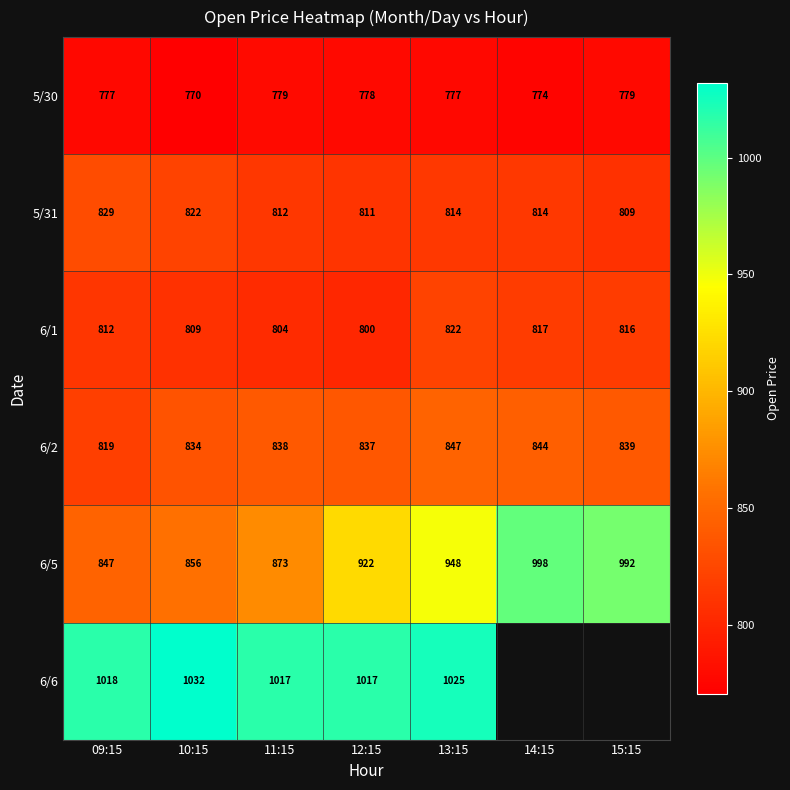

How many data points in 5/30 are less than 777?

2